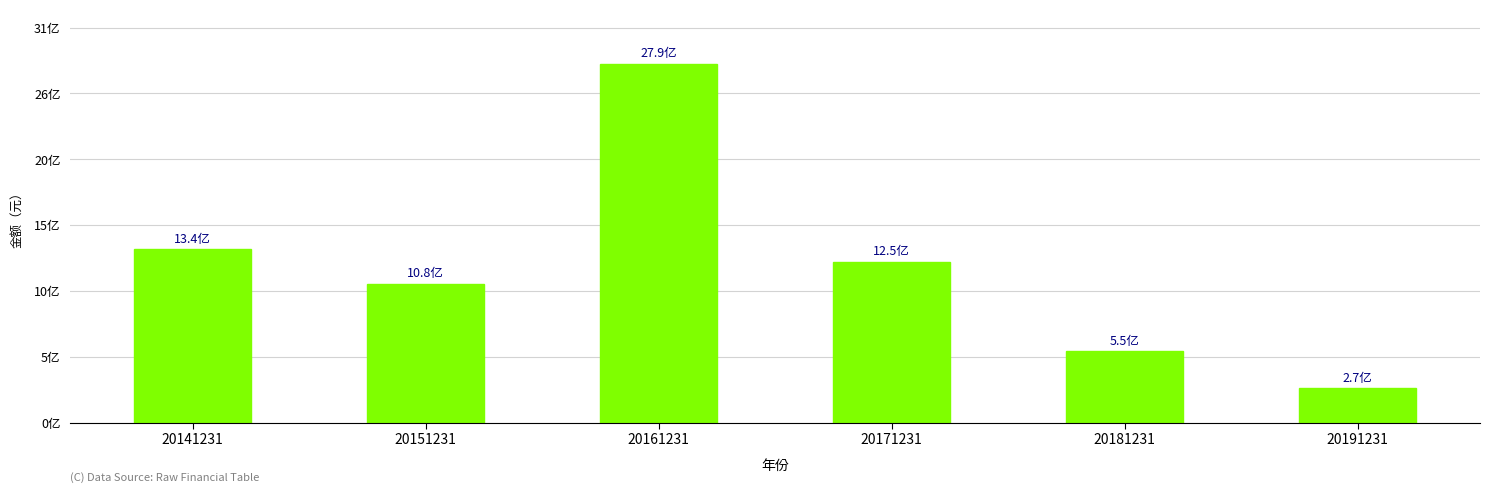

Does the chart contain any negative values?

No